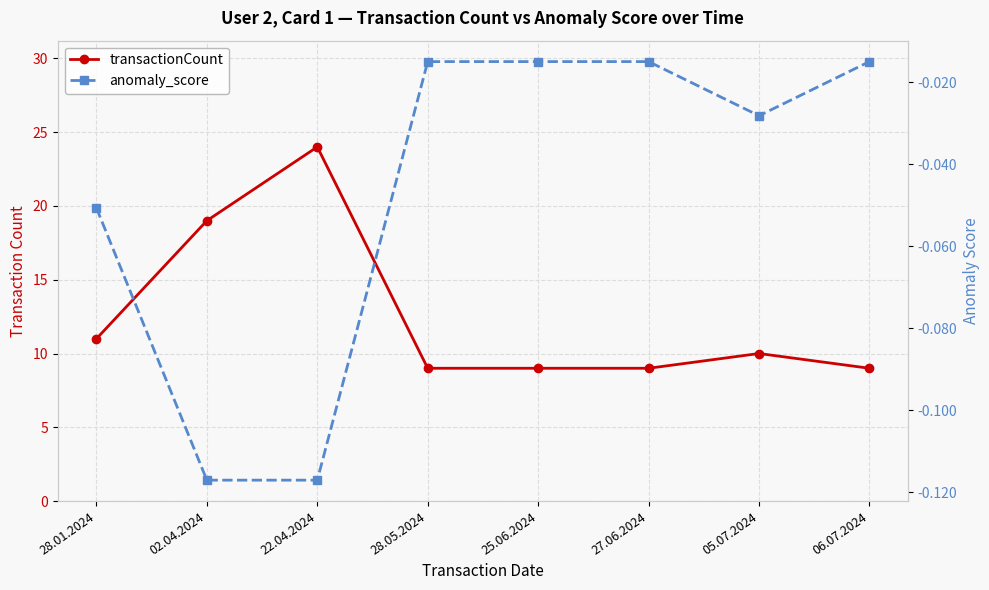

Which series has the largest range (max minus min)?

transactionCount